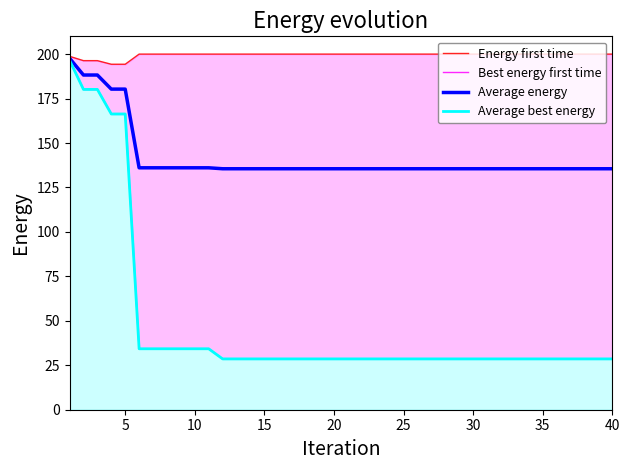

Does the chart have visible grid lines?

No